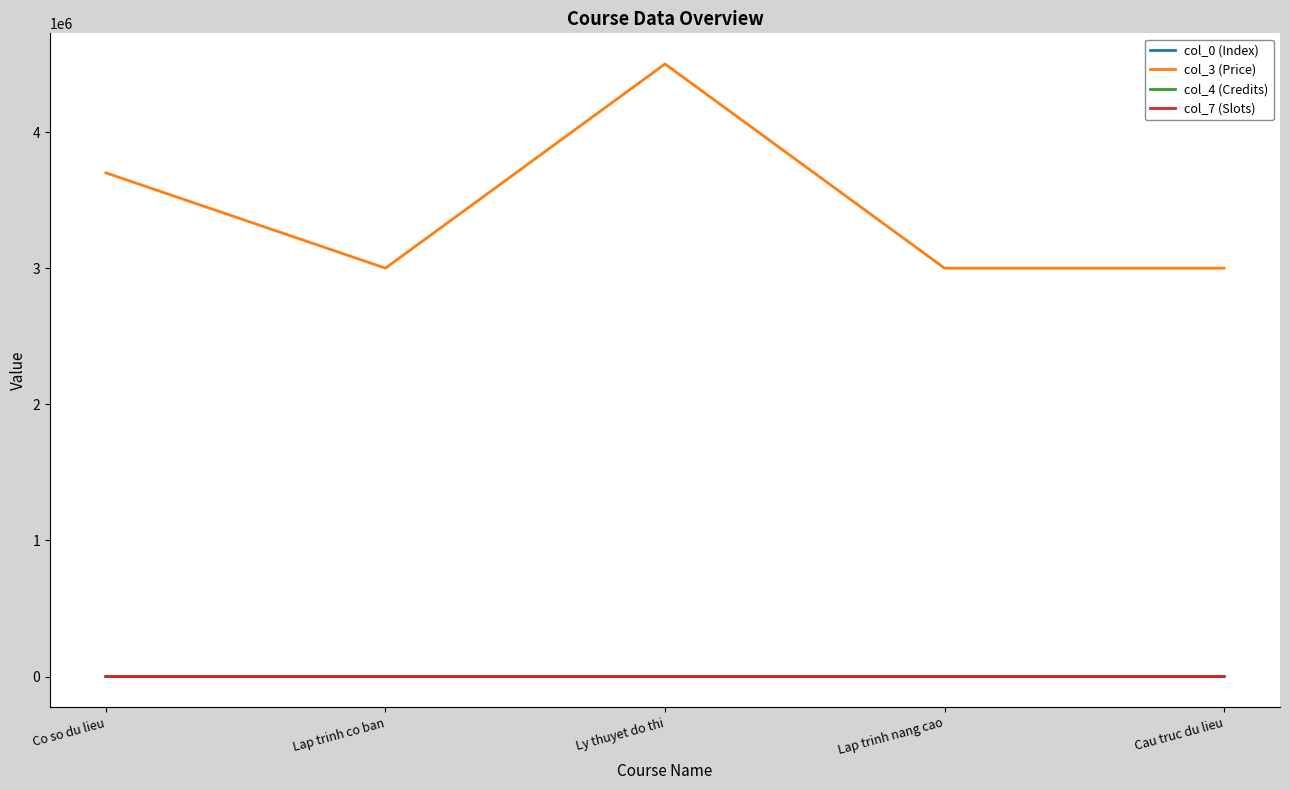

Which series has the largest range (max minus min)?

col_3 (Price)